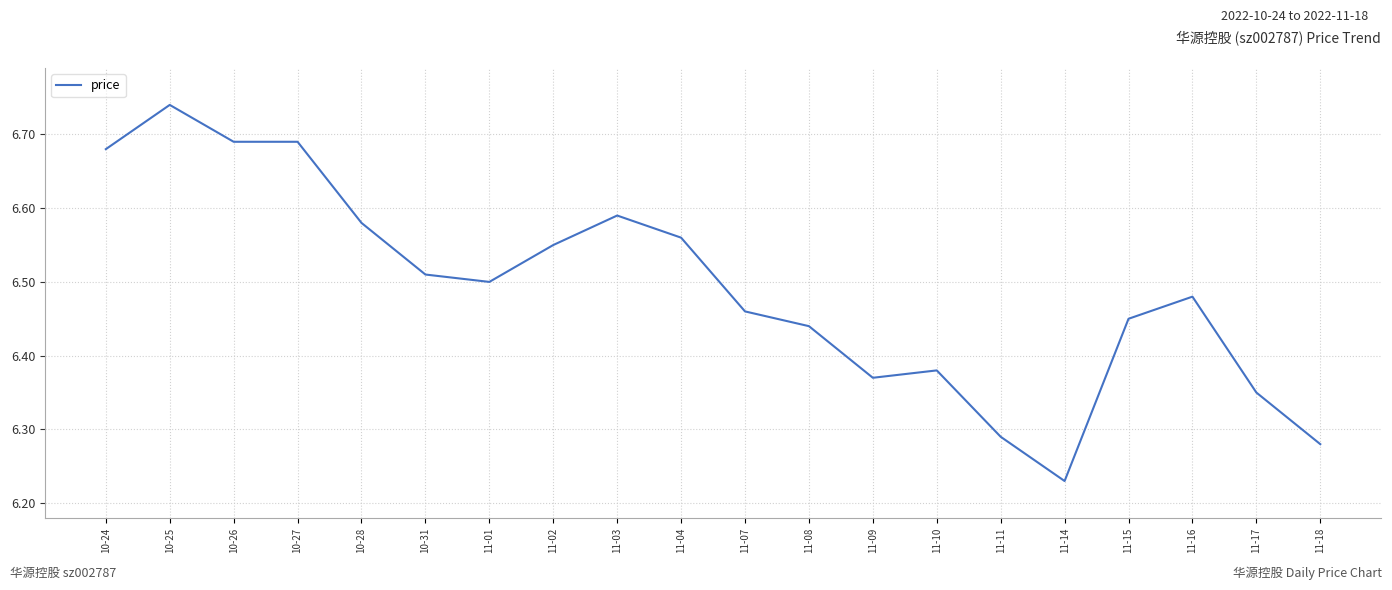

How many lines are shown in the chart?

1